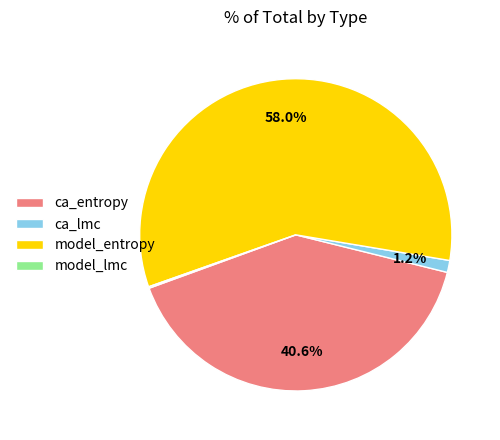

Which slice is the largest?

model_entropy